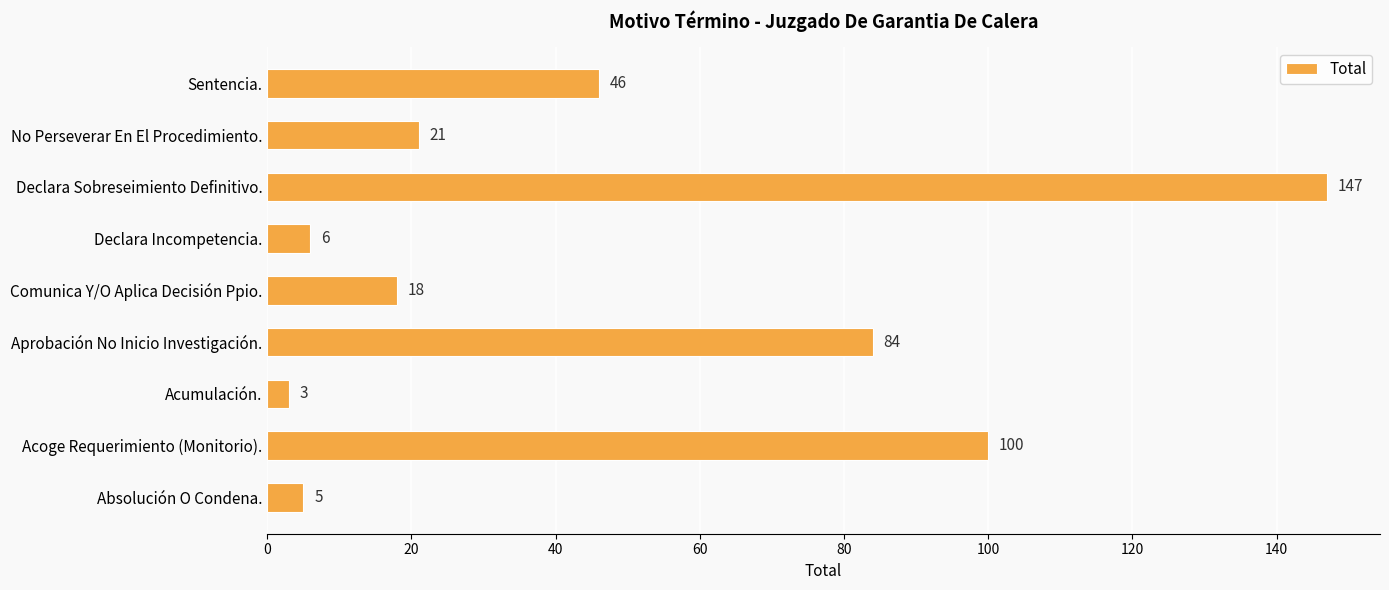

At which label is the value closest to 75?

Aprobación No Inicio Investigación.